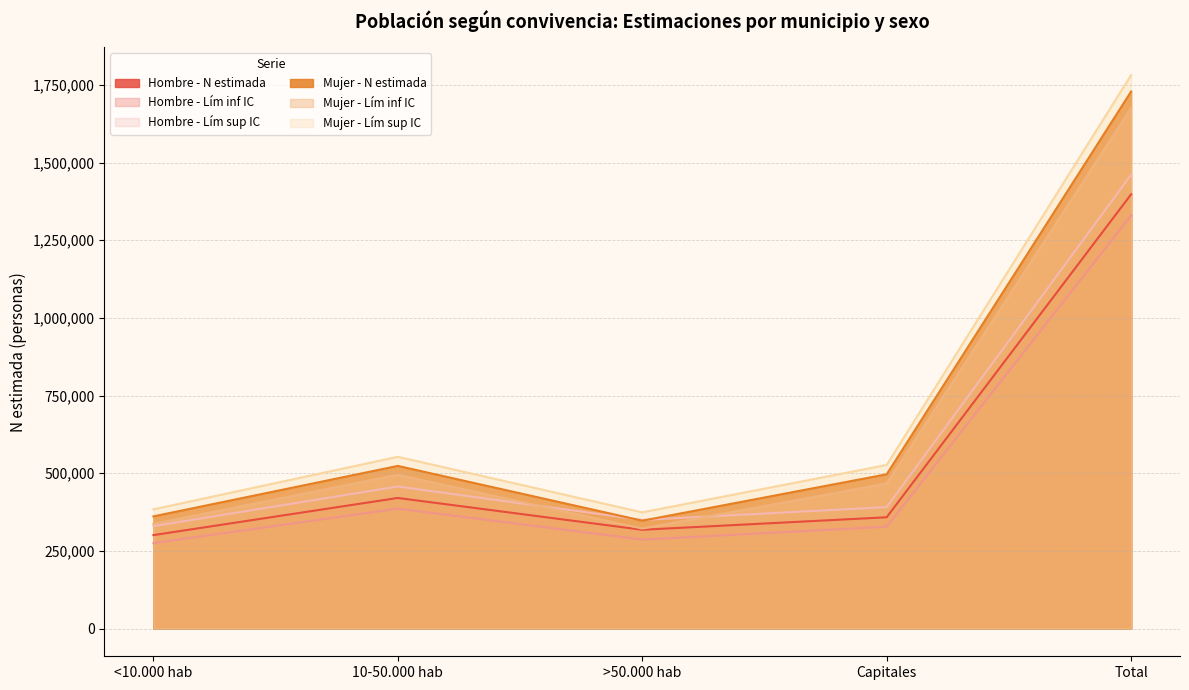

True or false: Hombre - Lím inf IC has more than 0 interior local peaks.

True